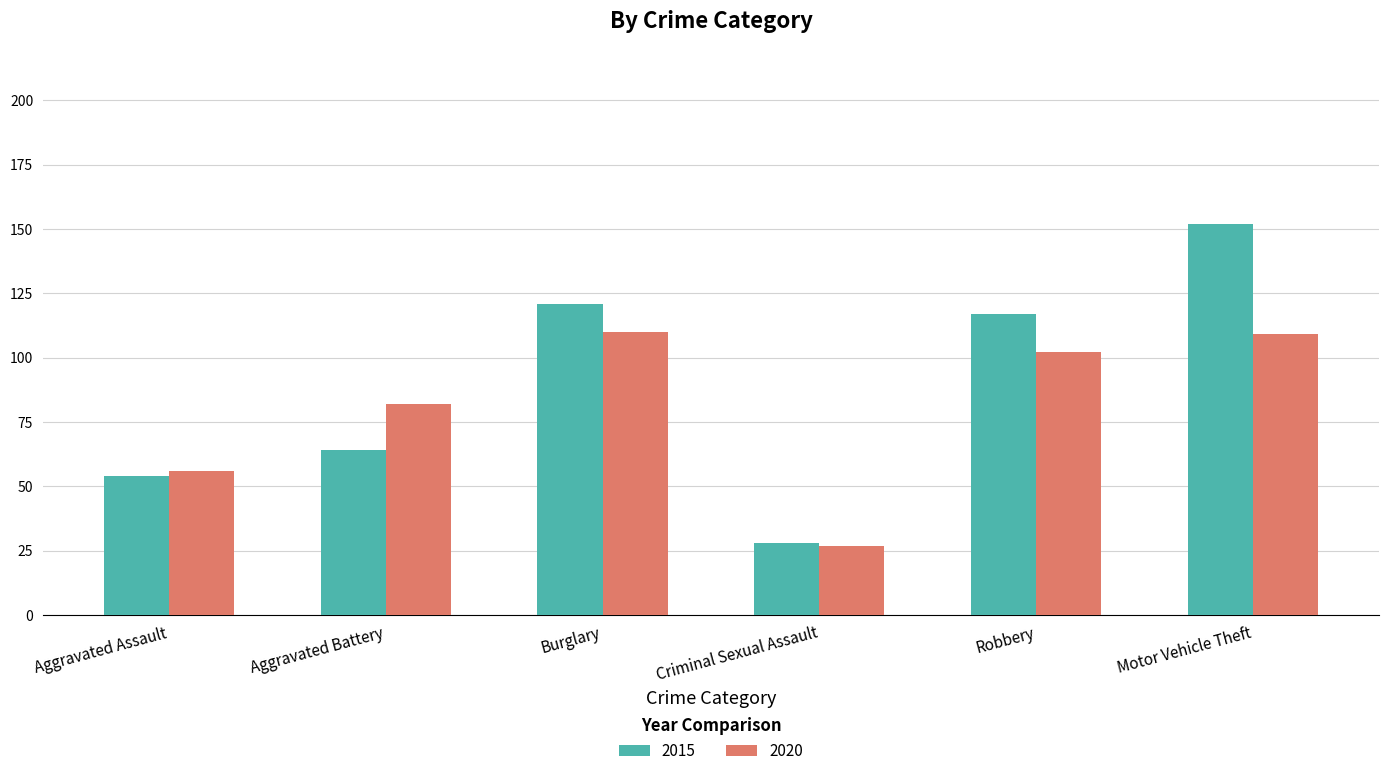

How many values in the 2015 series are below 117?

3